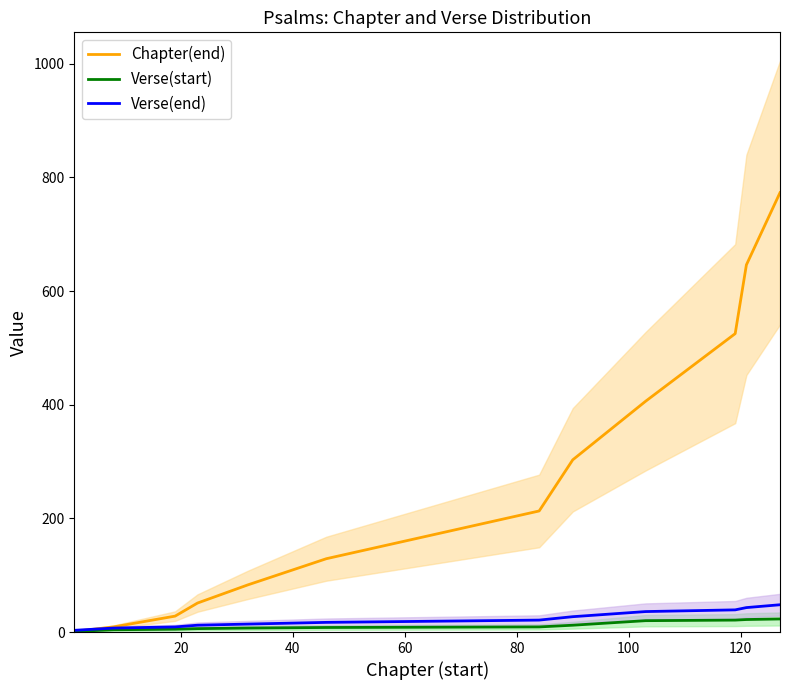

Reading left to right, list all the values displayed in this chart.

Chapter(end): 1	9	28	51	83	129	213	303	406	525	646	773
Verse(start): 1	4	5	6	7	8	9	12	20	21	22	23
Verse(end): 3	7	9	12	14	17	21	27	36	39	43	48